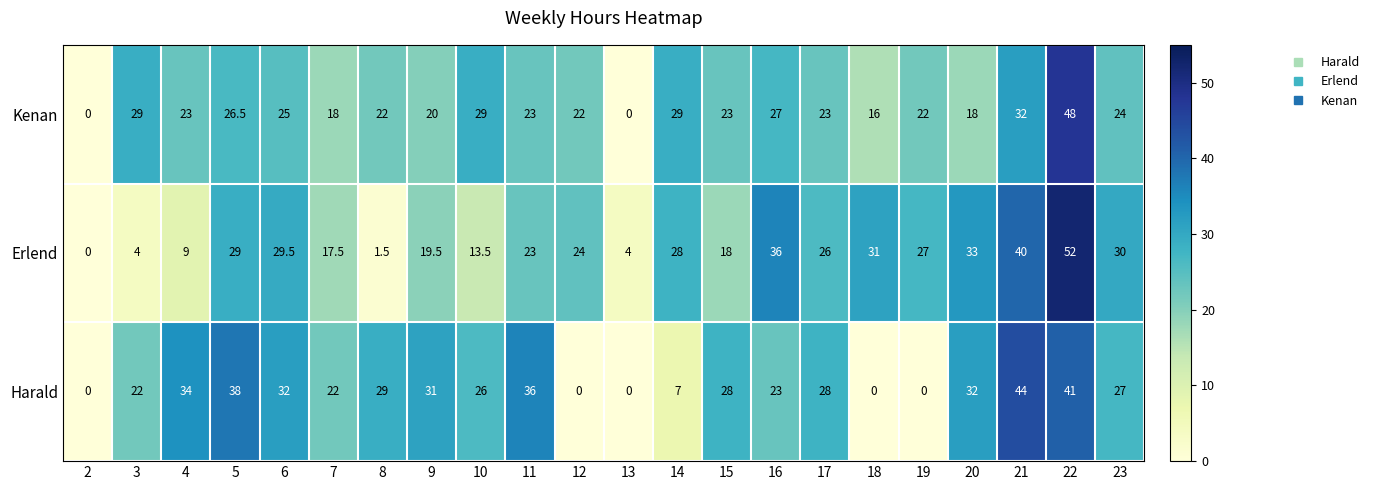

How many data points does each series have?

22